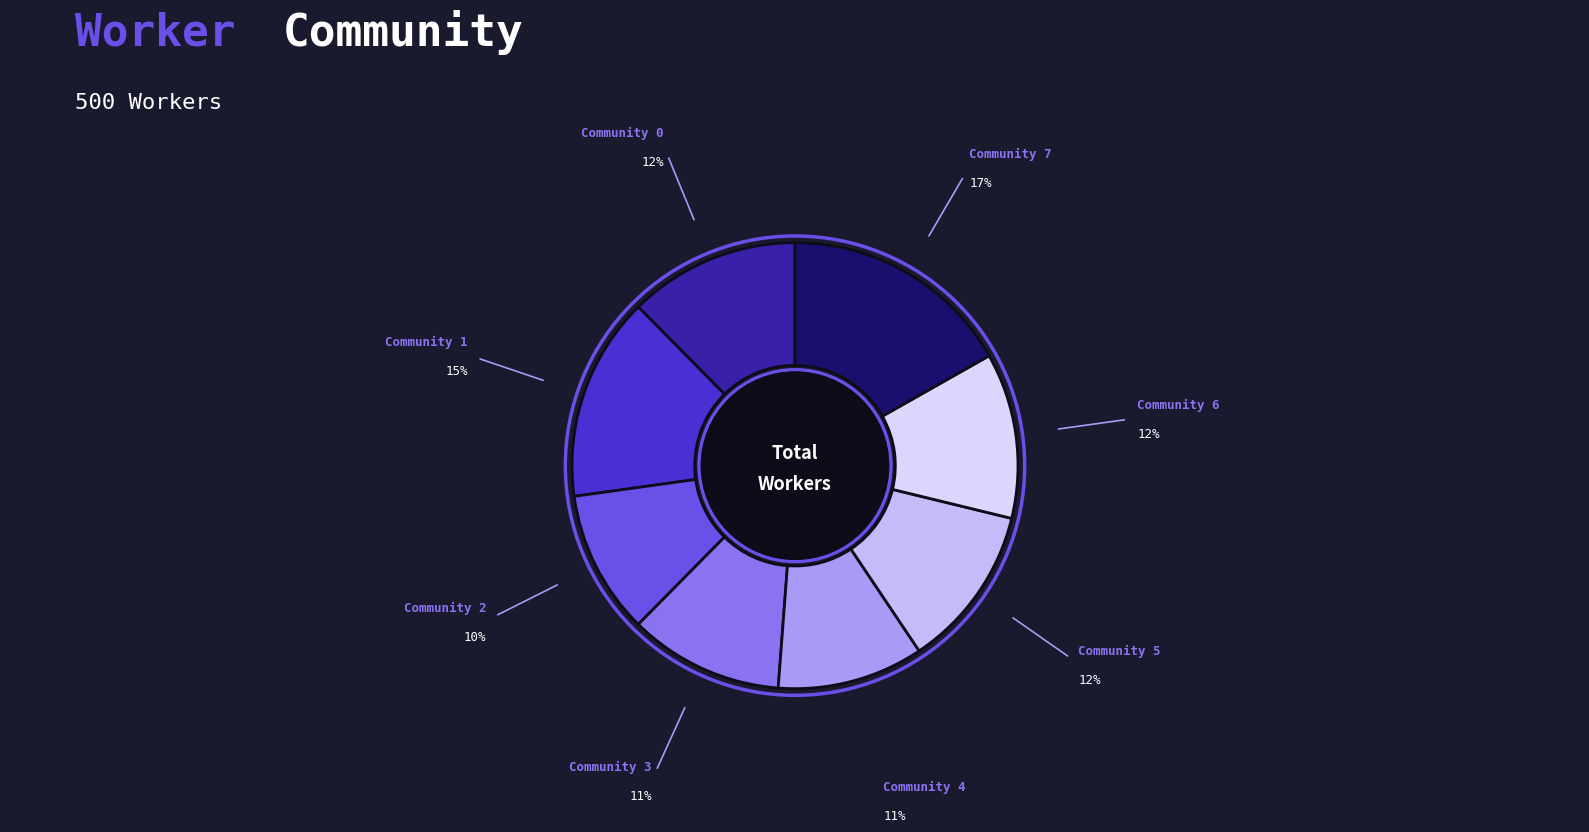

Is there any slice that represents more than half of the pie?

No